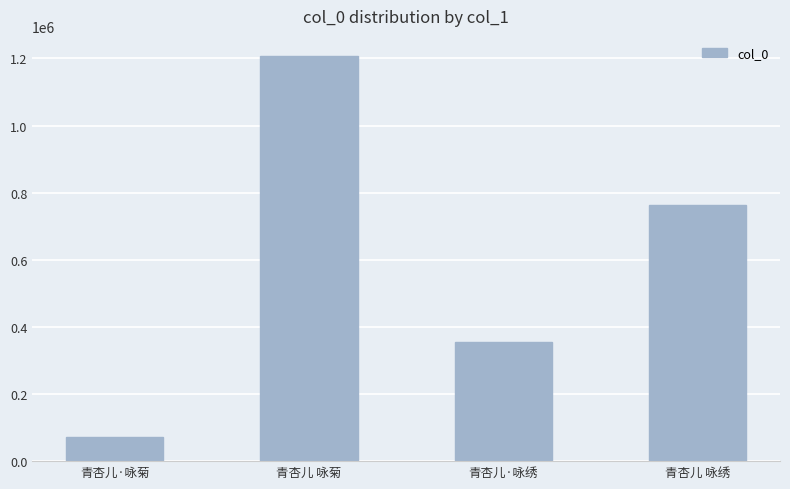

List the labels in order of value, smallest first.

青杏儿·咏菊, 青杏儿·咏绣, 青杏儿 咏绣, 青杏儿 咏菊